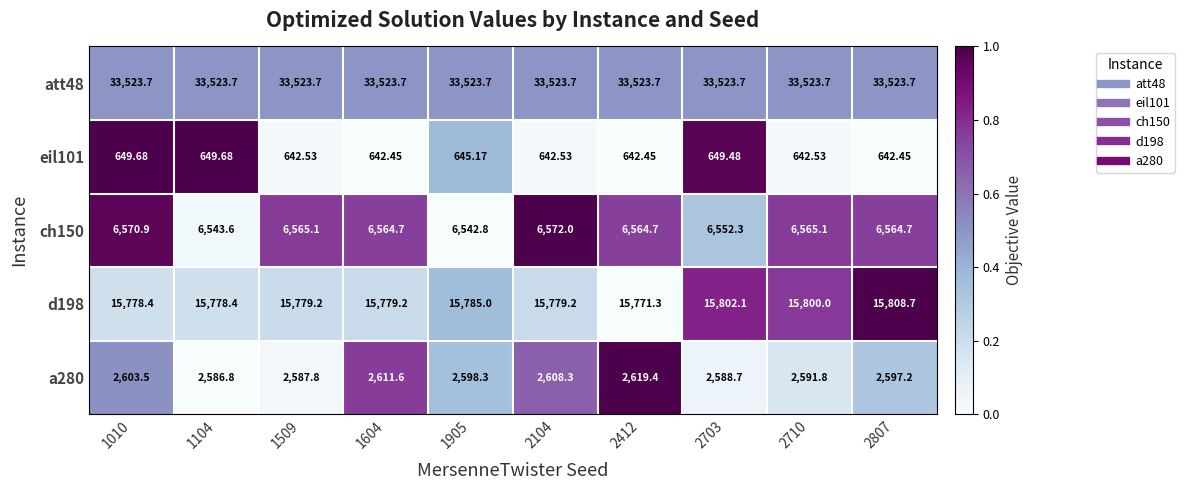

Is the value of d198 at 1905 greater than the value of att48 at 2710?

No